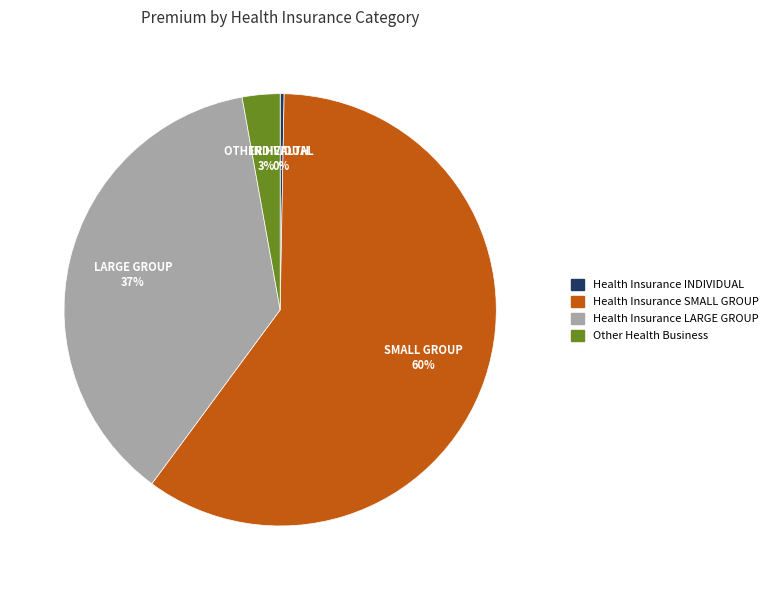

Does any single category account for the majority?

Yes